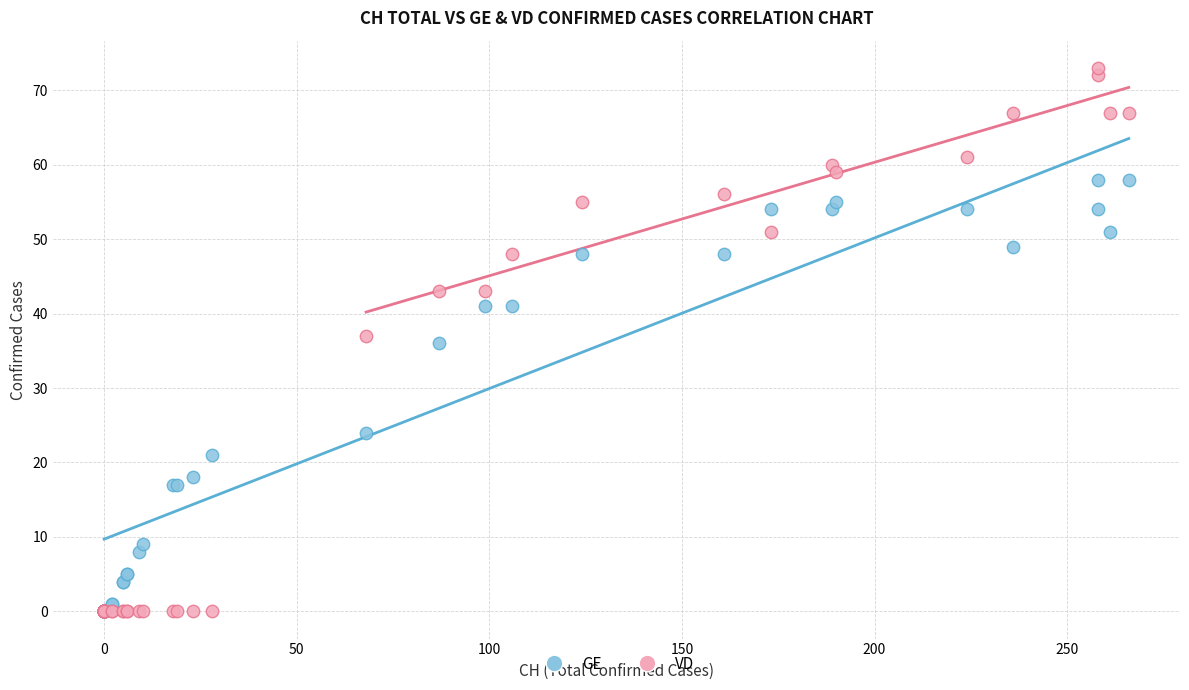

Which series reaches the maximum Y coordinate?

VD